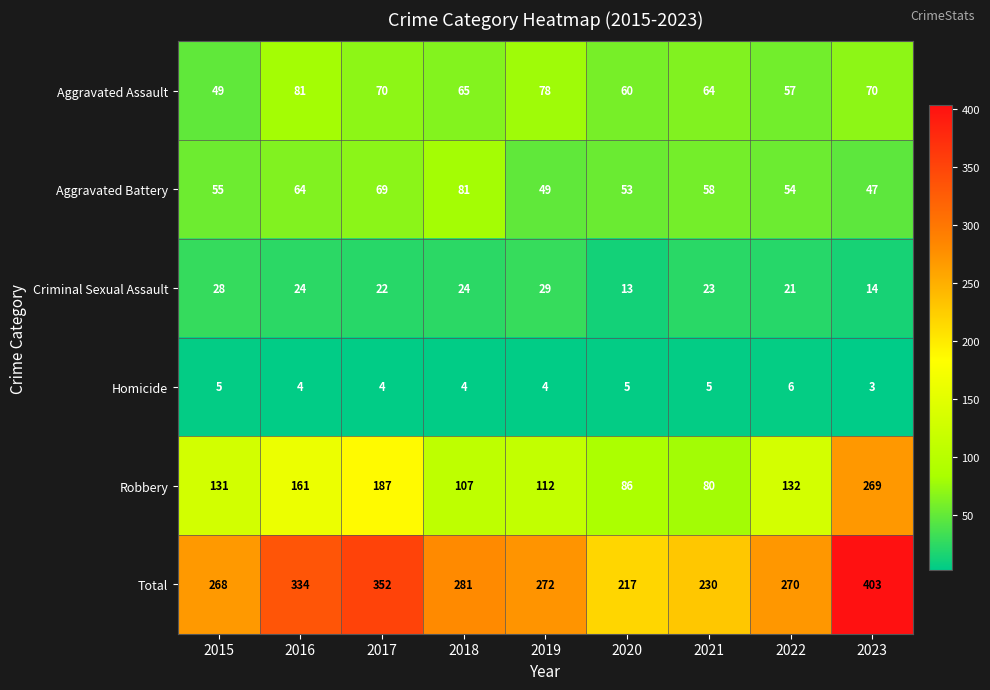

True or false: Aggravated Battery has a value of 54 at 2022.

True